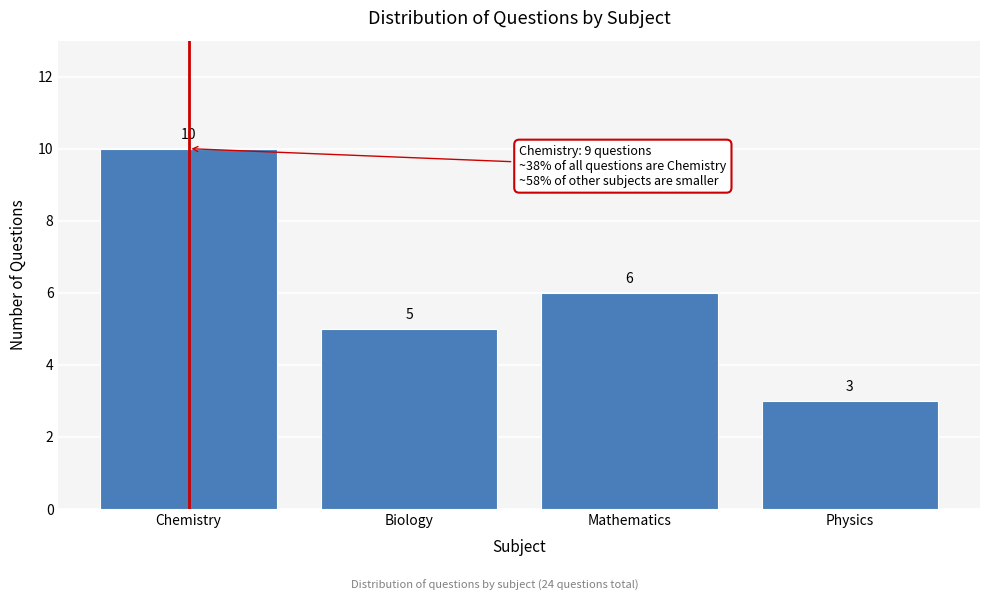

Reading left to right, list all the values displayed in this chart.

10	5	6	3